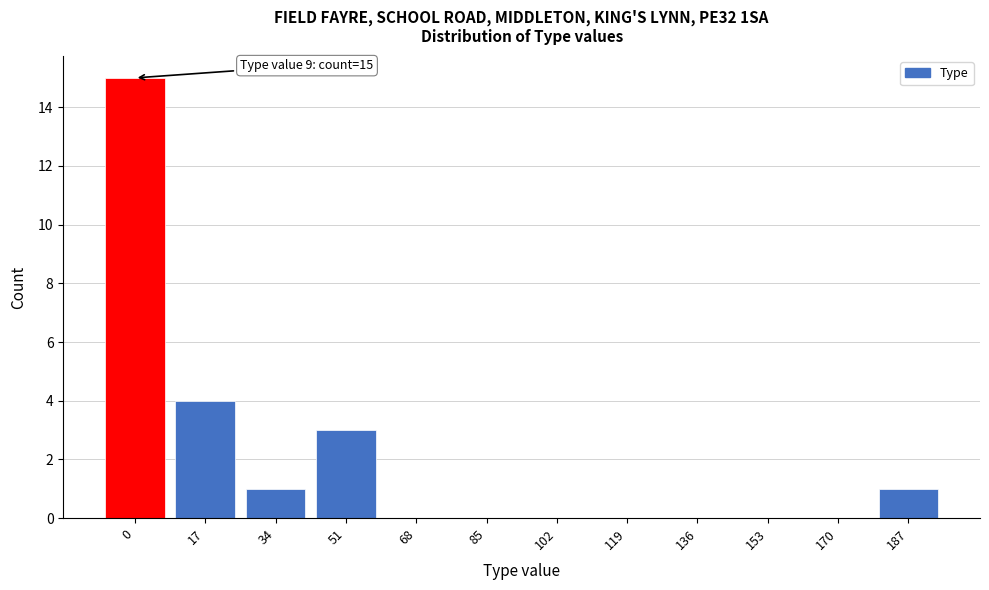

Reading left to right, extract all data points from this chart.

0=15	17=4	34=1	51=3	68=0	85=0	102=0	119=0	136=0	153=0	170=0	187=1